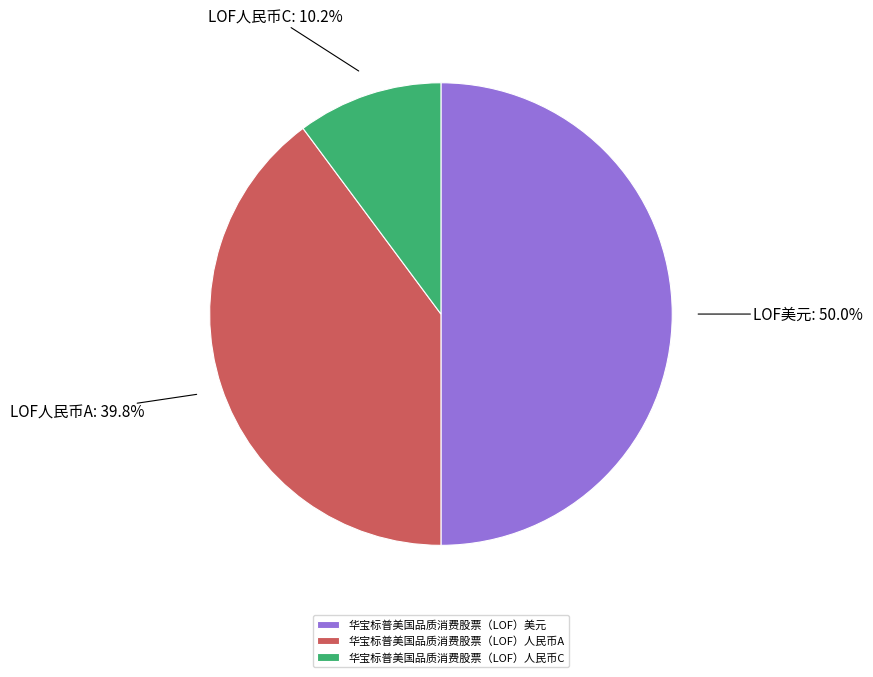

Rank the categories by value from highest to lowest.

华宝标普美国品质消费股票（LOF）美元, 华宝标普美国品质消费股票（LOF）人民币A, 华宝标普美国品质消费股票（LOF）人民币C